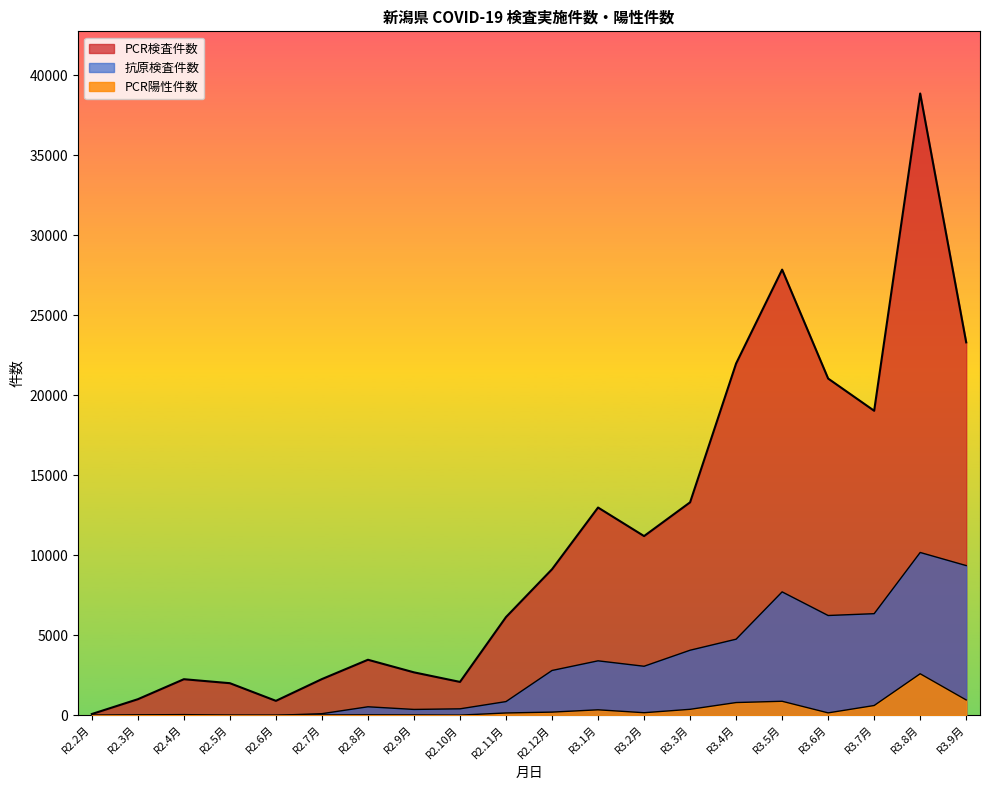

True or false: PCR陽性件数 and PCR検査件数 cross at least once.

False